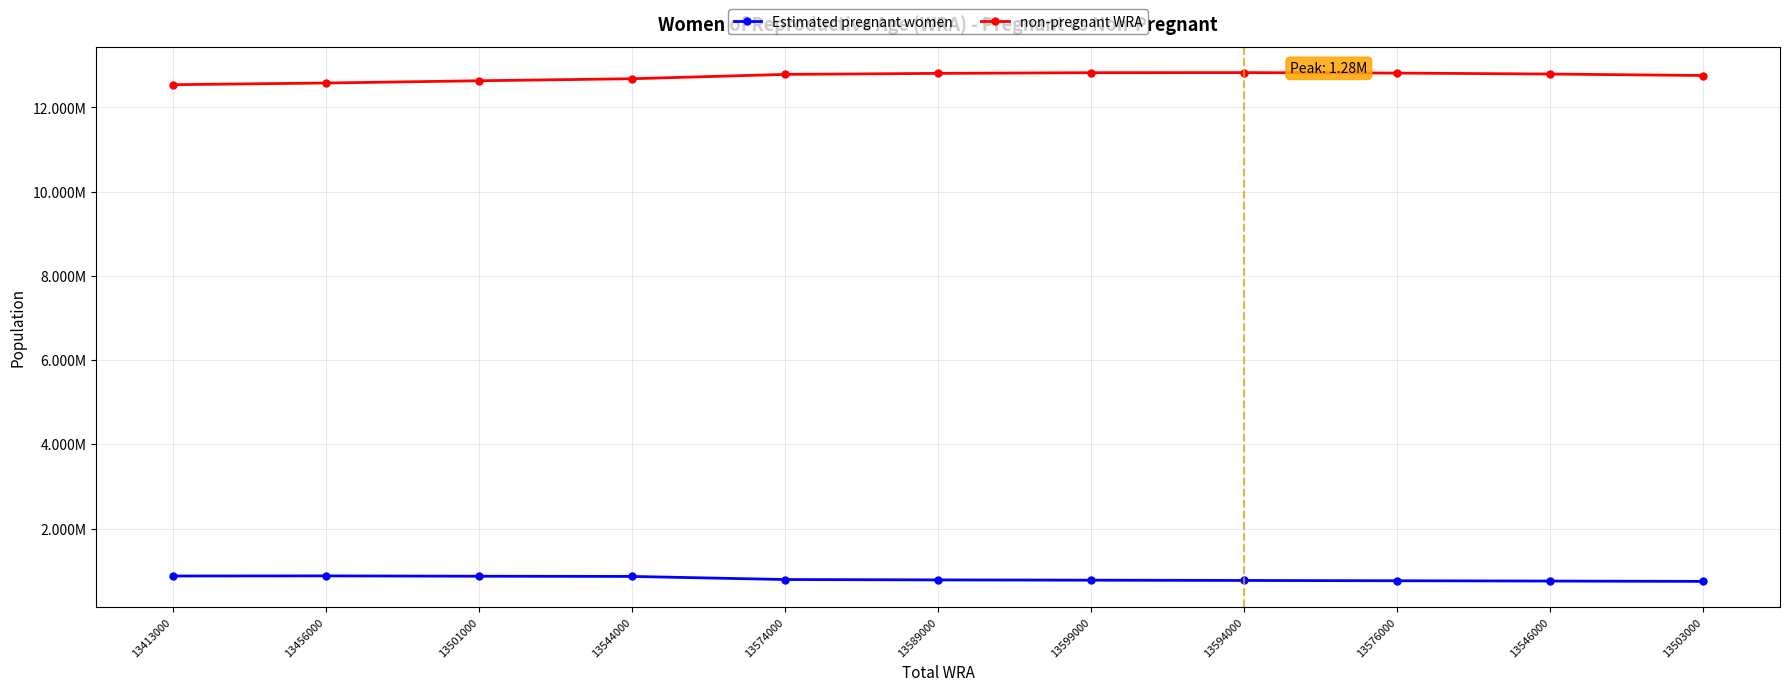

Where is non-pregnant WRA nearest to the value 12682132?

13544000